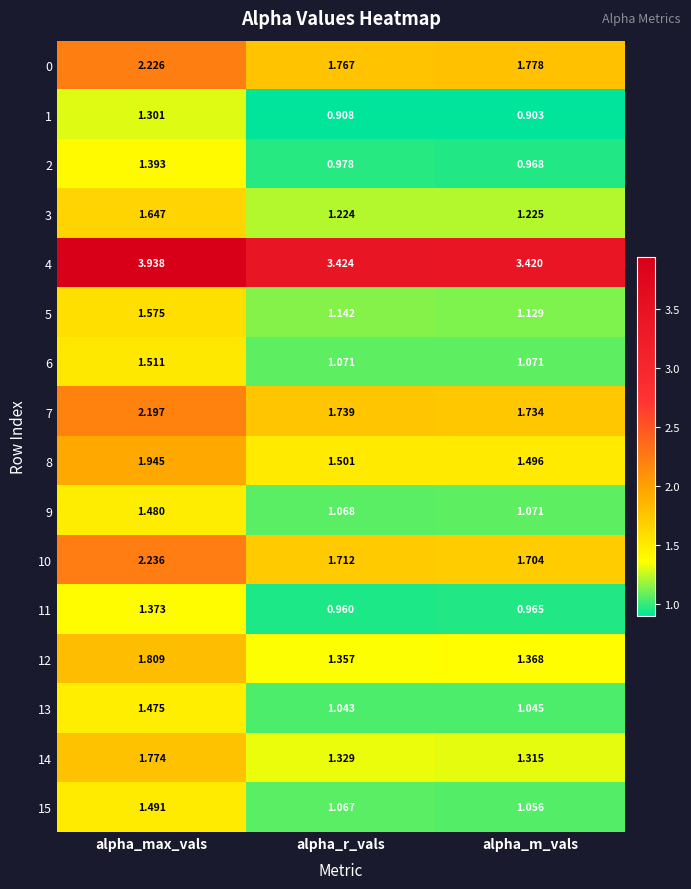

Which category has the highest value in the 11 series?

alpha_max_vals